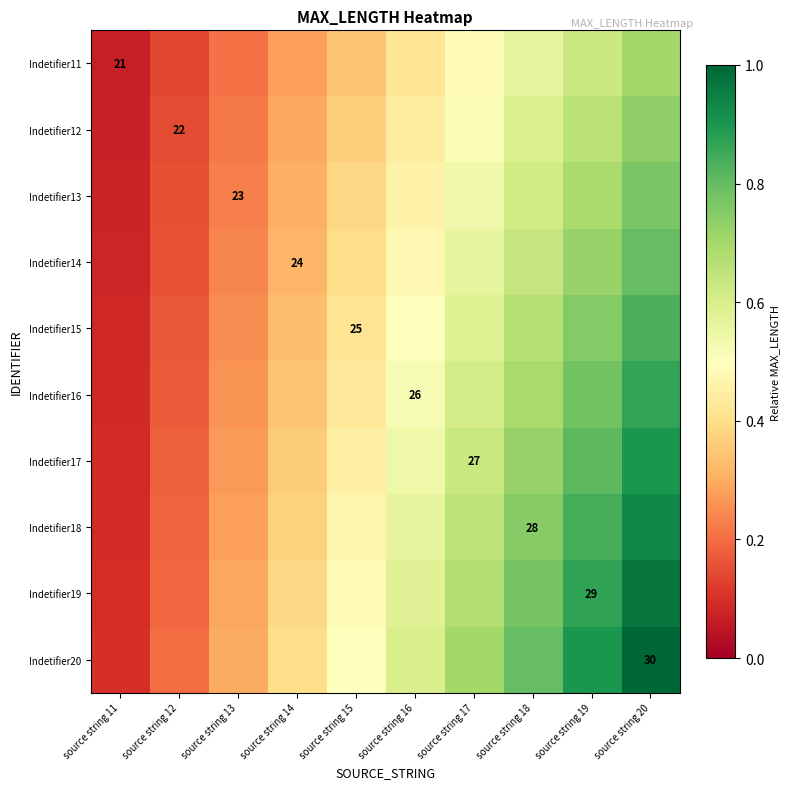

True or false: Indetifier16 has a value of 0.3 at source string 13.

True